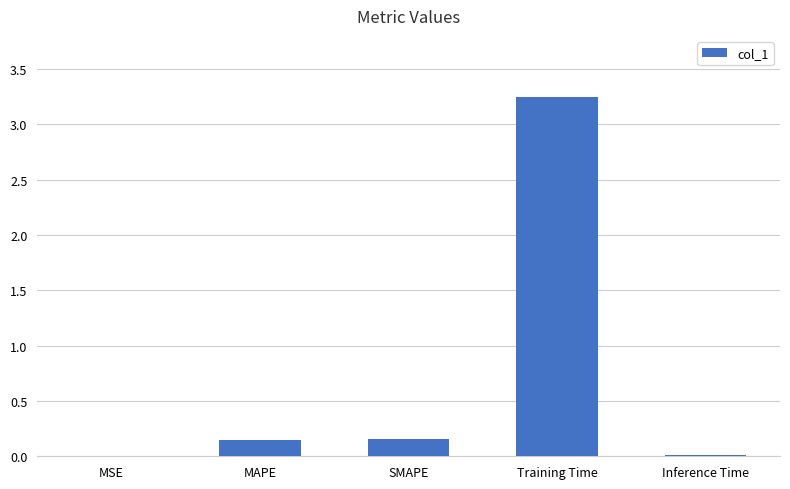

What is the change in value from Training Time to Inference Time?

-3.2